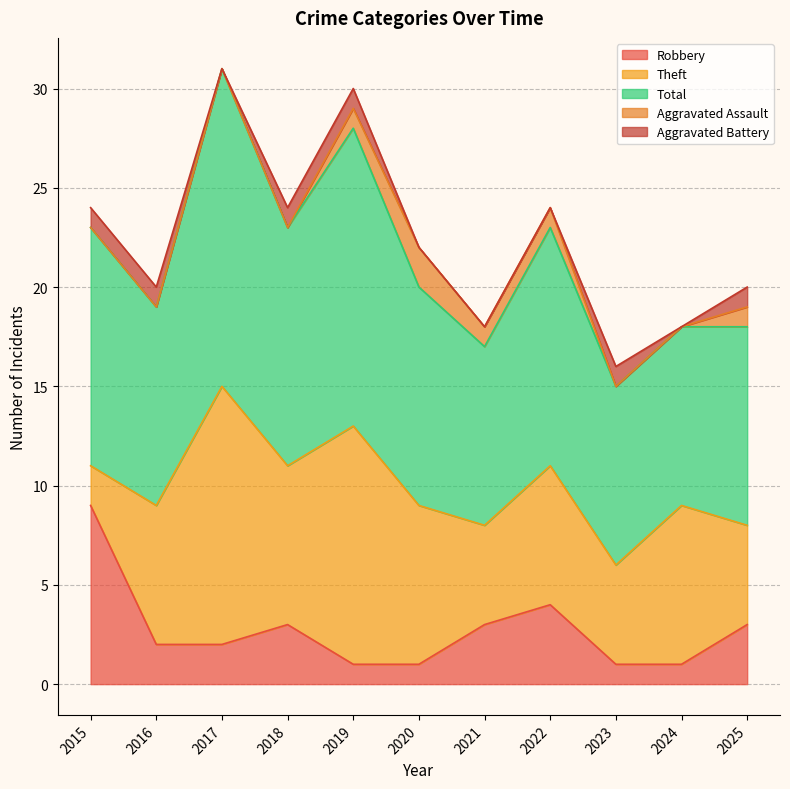

What is the difference between the Total values at 2016 and 2019?

5